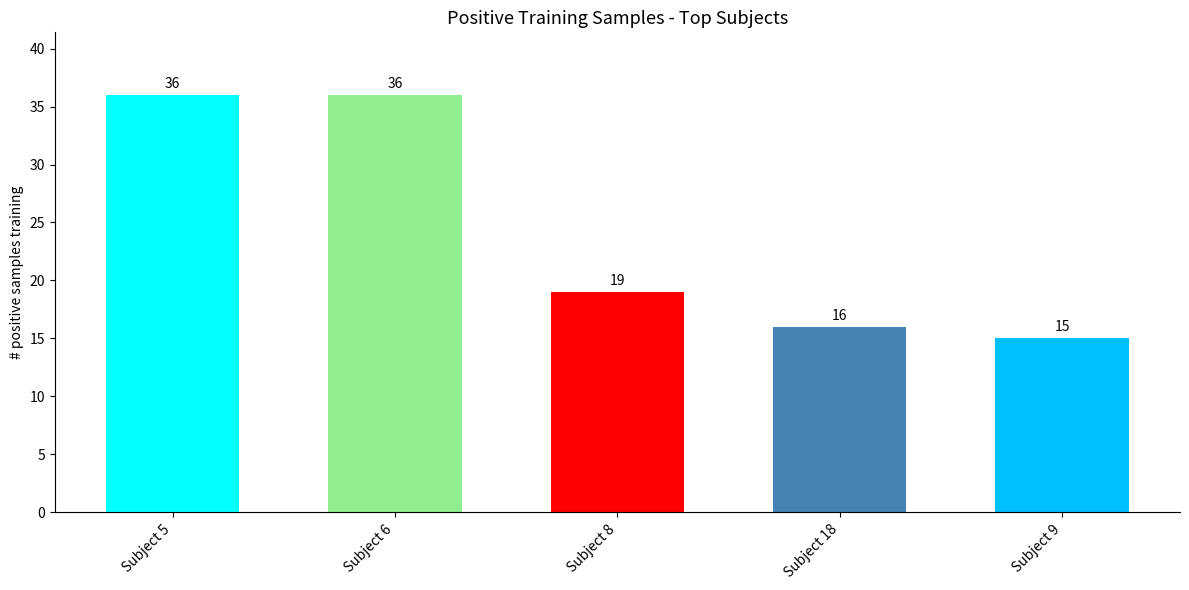

The value at Subject 8 is 19. True or false?

True